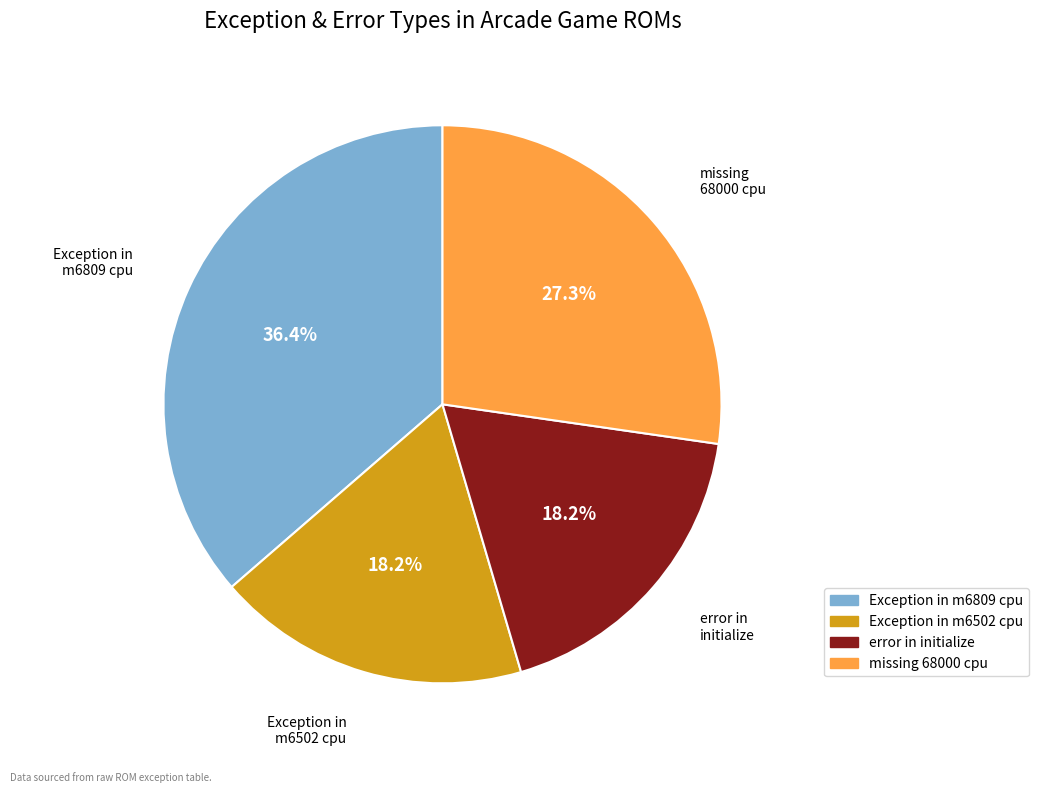

To the nearest percent, what portion does Exception in m6502 cpu represent?

18%